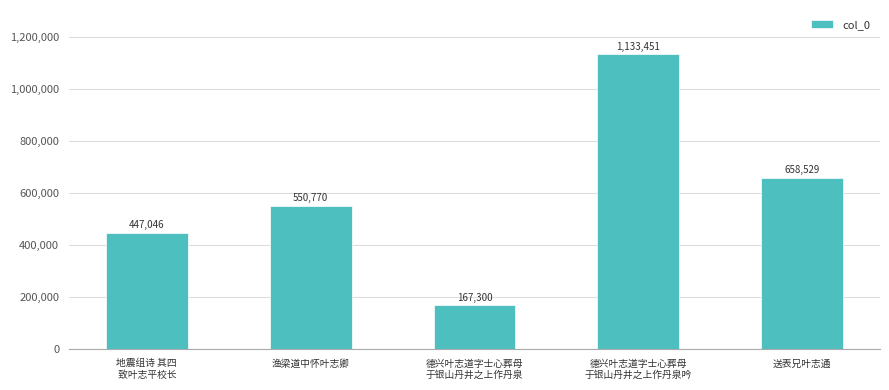

Reading right to left, list all the values displayed in this chart.

658529	1133451	167300	550770	447046